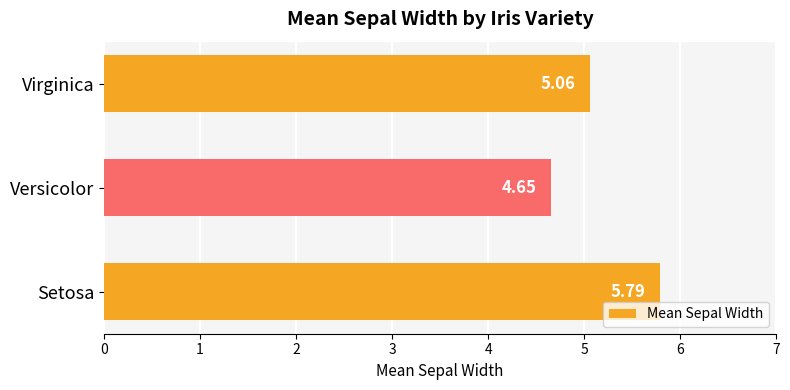

Which has a higher value, Setosa or Virginica?

Setosa